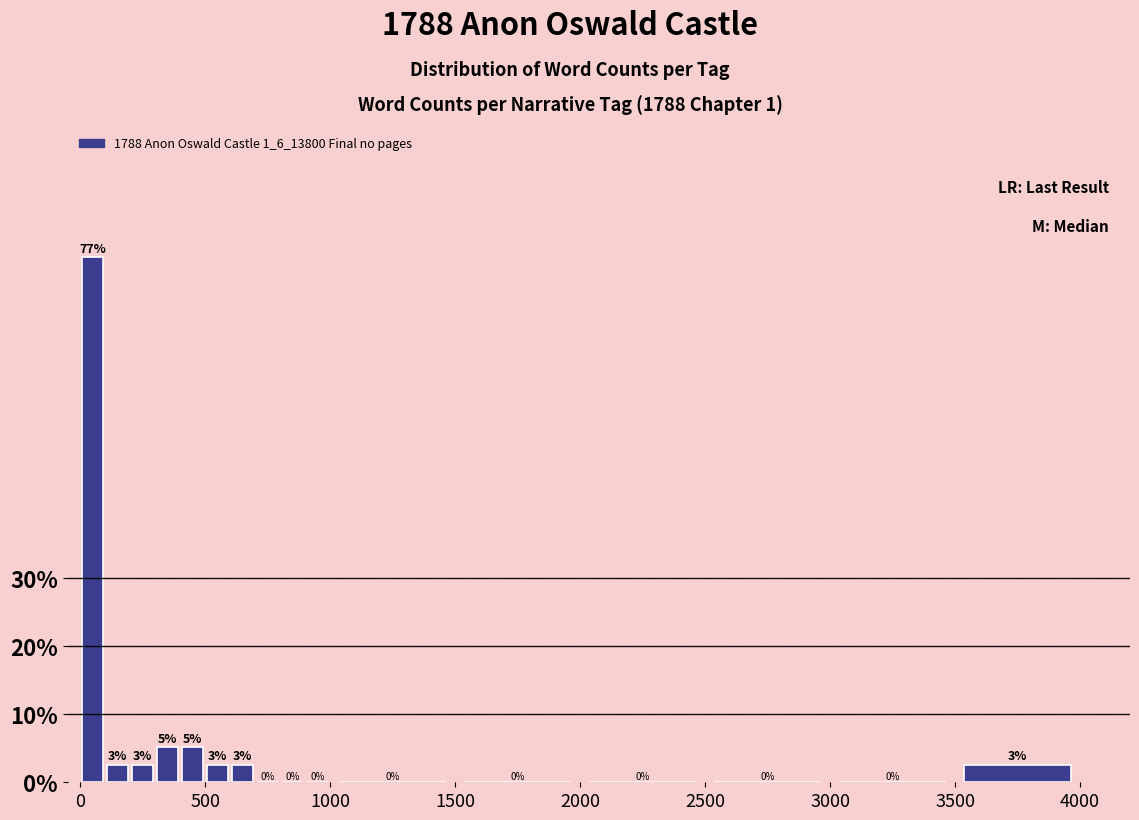

Around what value on the x-axis is the tallest bar? Give the approximate position of its centre, as read against the axis.

50